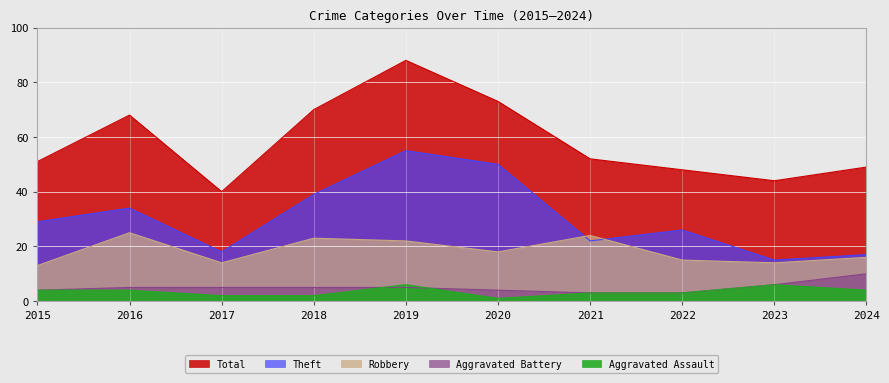

Is it true that Robbery equals 10 at 2016?

False